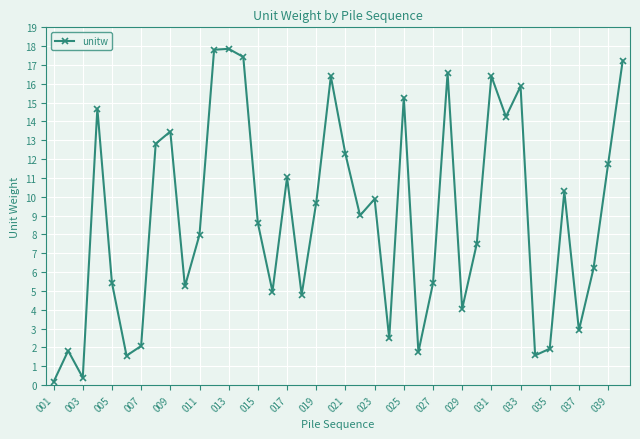

How many interior local valleys (lower than both neighbors) does the data have?

12